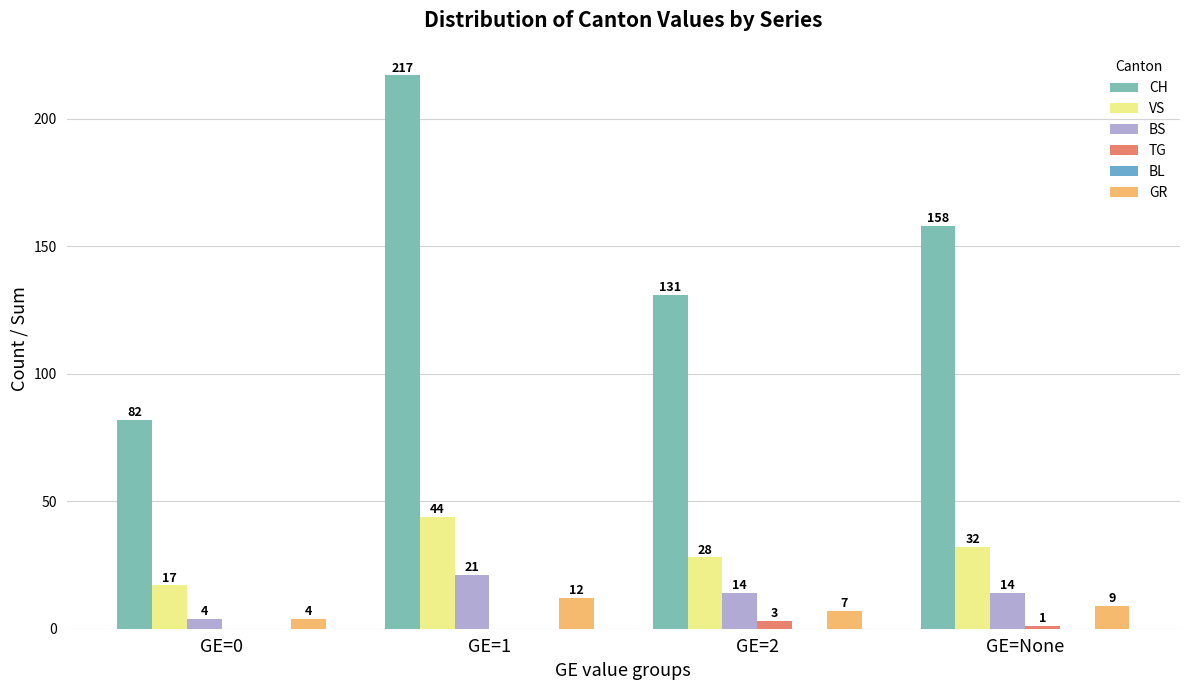

Reading left to right, what are all the values shown in this chart?

CH: GE=0=82	GE=1=217	GE=2=131	GE=None=158
VS: GE=0=17	GE=1=44	GE=2=28	GE=None=32
BS: GE=0=4	GE=1=21	GE=2=14	GE=None=14
TG: GE=0=0	GE=1=0	GE=2=3	GE=None=1
BL: GE=0=0	GE=1=0	GE=2=0	GE=None=0
GR: GE=0=4	GE=1=12	GE=2=7	GE=None=9